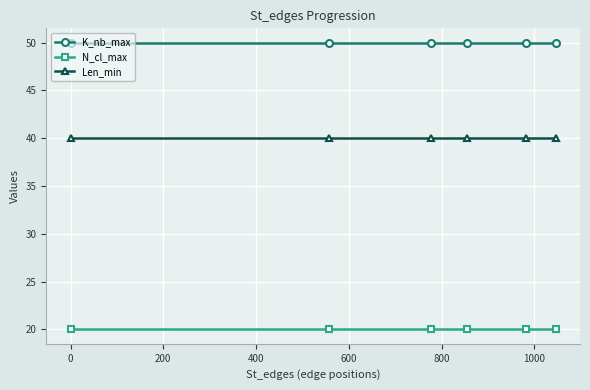

How many series are shown in this chart?

3